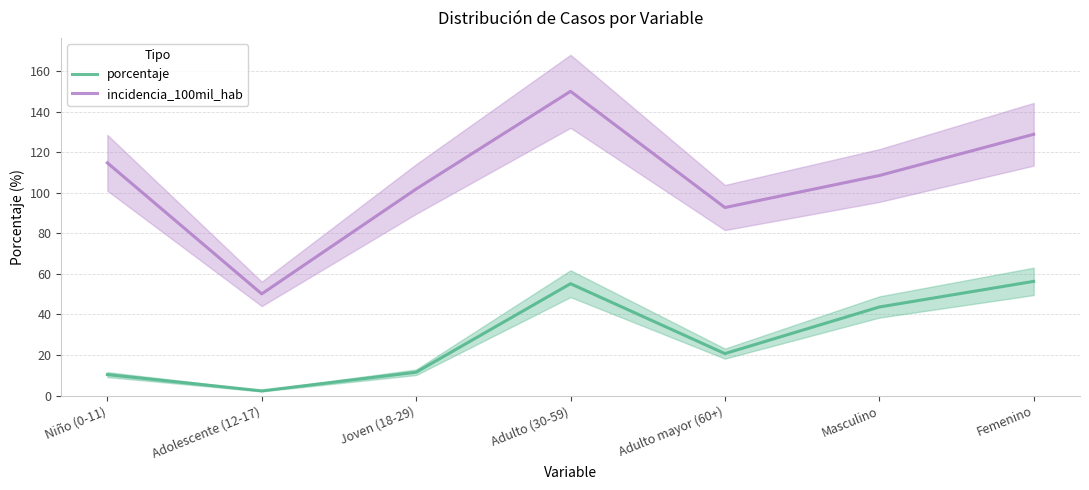

List the labels in order of porcentaje value, smallest first.

Adolescente (12-17), Niño (0-11), Joven (18-29), Adulto mayor (60+), Masculino, Adulto (30-59), Femenino